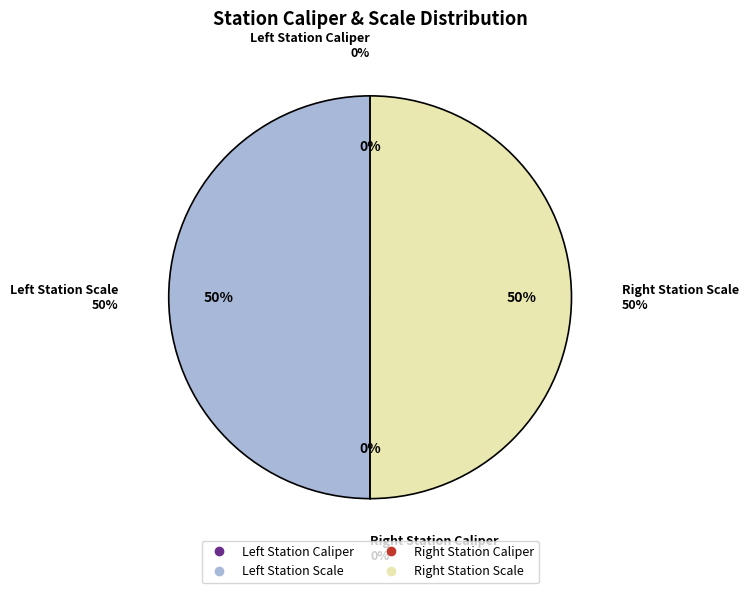

How many segments does this pie chart have?

4